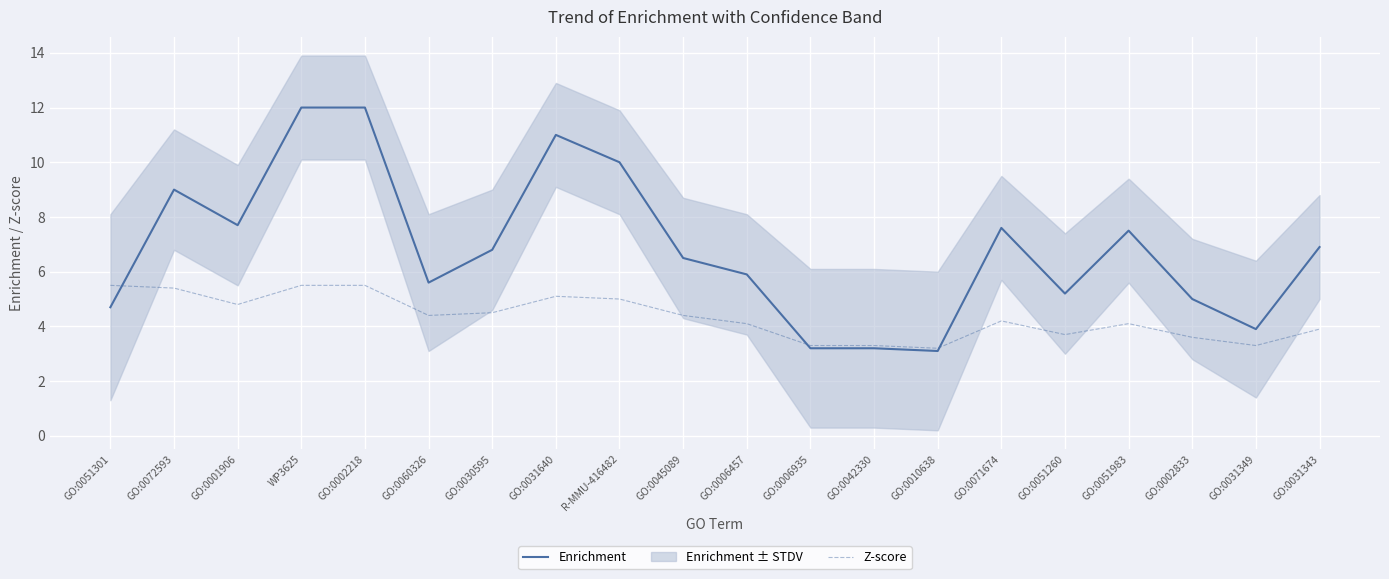

What is the value of the Z-score point at the 20th from the left?

3.9